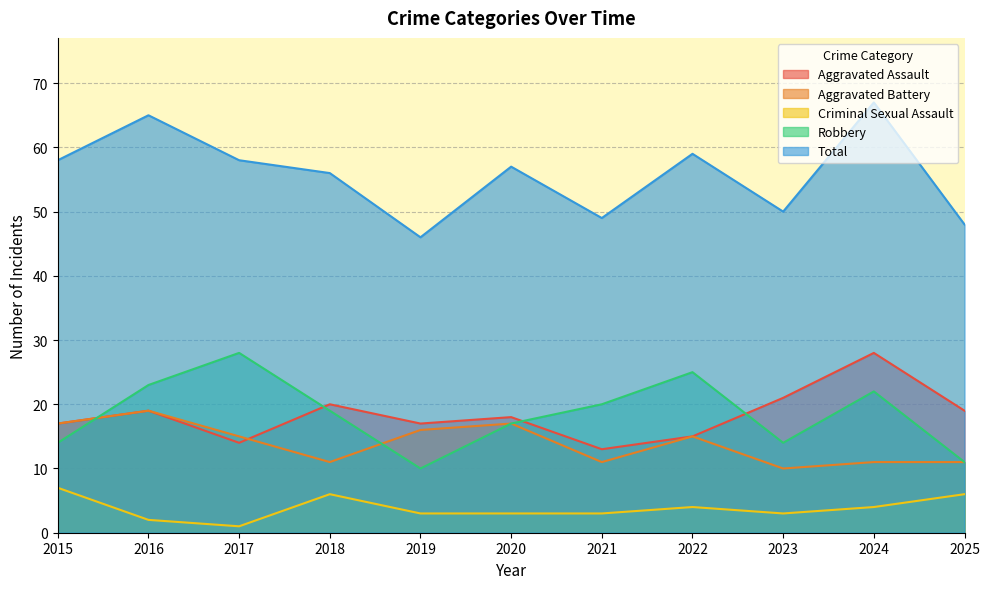

The value of Criminal Sexual Assault at 2023 is 1. True or false?

False